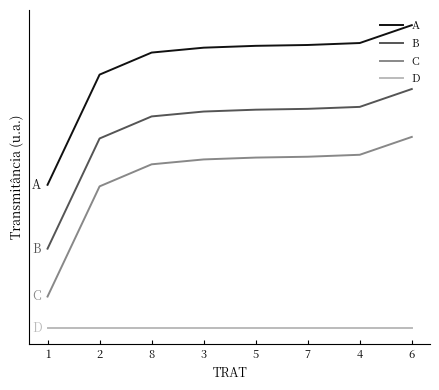

True or false: B and C intersect in this chart.

False